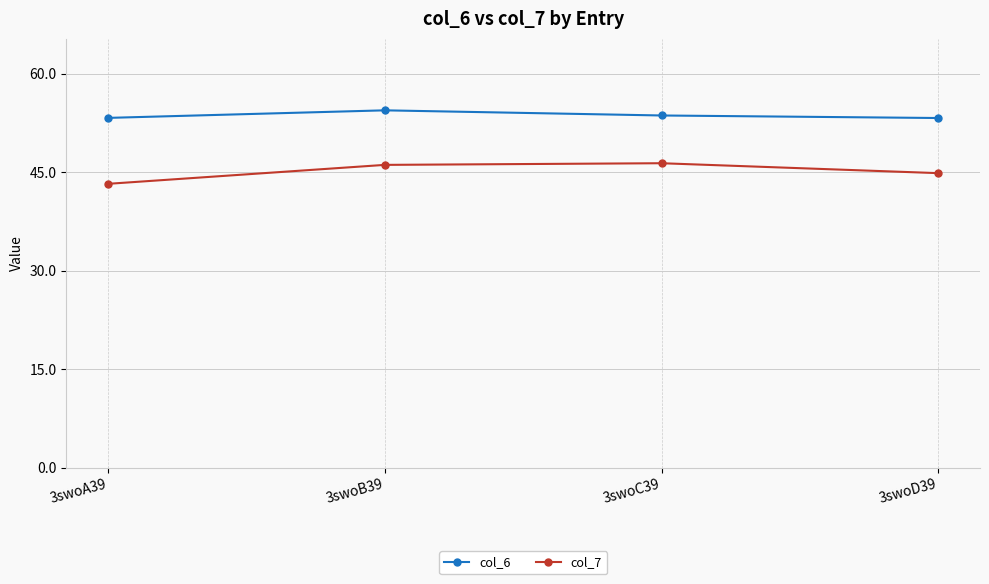

What is the difference between the col_6 values at 3swoD39 and 3swoC39?

0.4